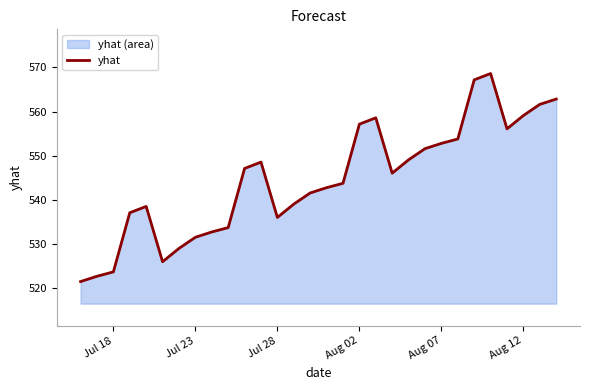

Does the chart display data point markers on the line(s)?

No